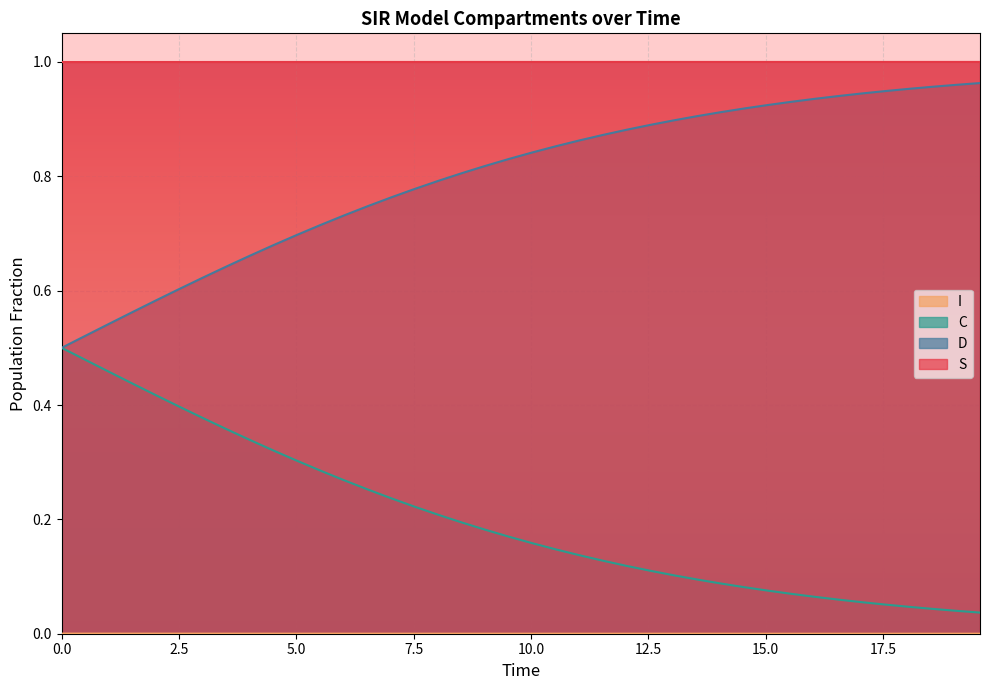

True or false: C and S intersect in this chart.

False